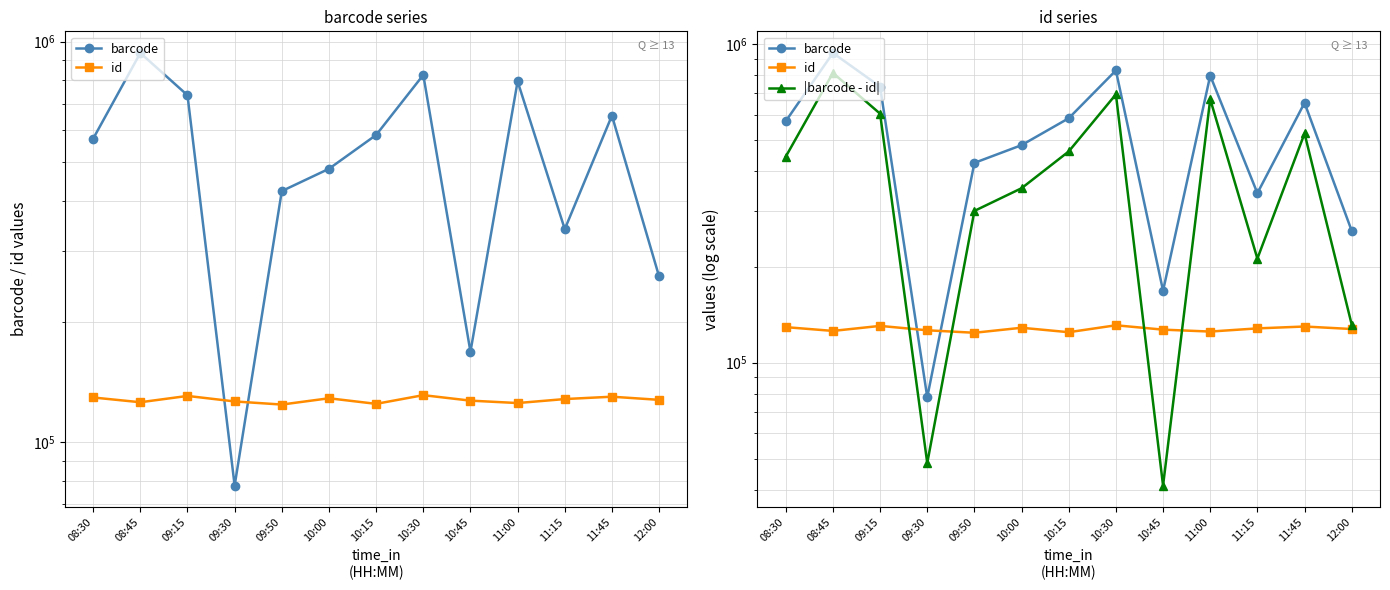

Where is id nearest to the value 127598?

12:00